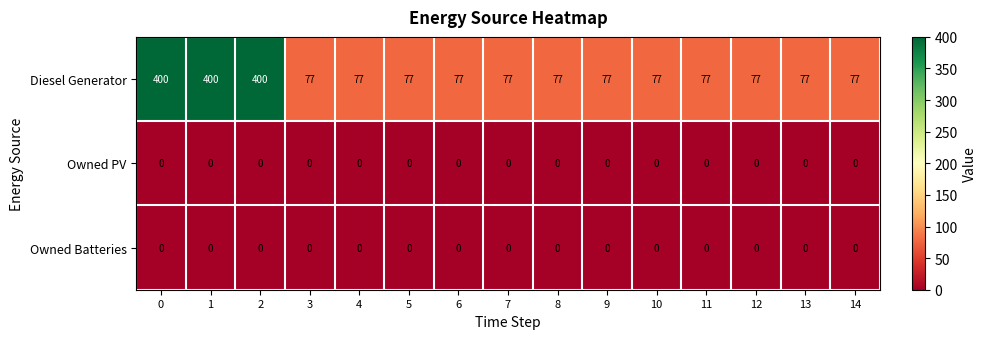

Read the Diesel Generator value at 7.

77